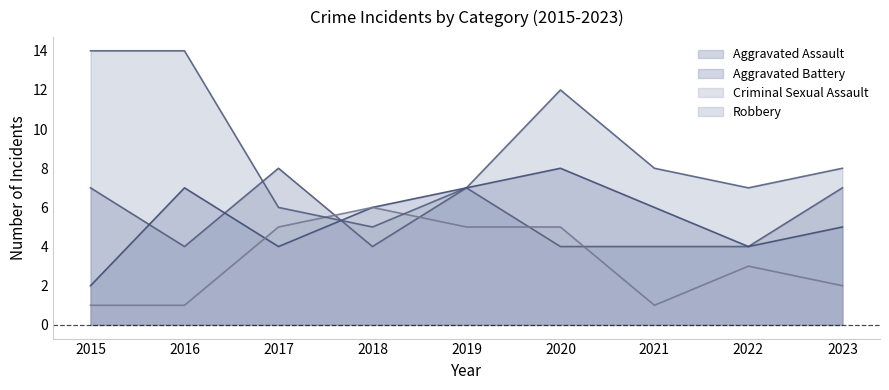

How many distinct data groups are displayed?

4